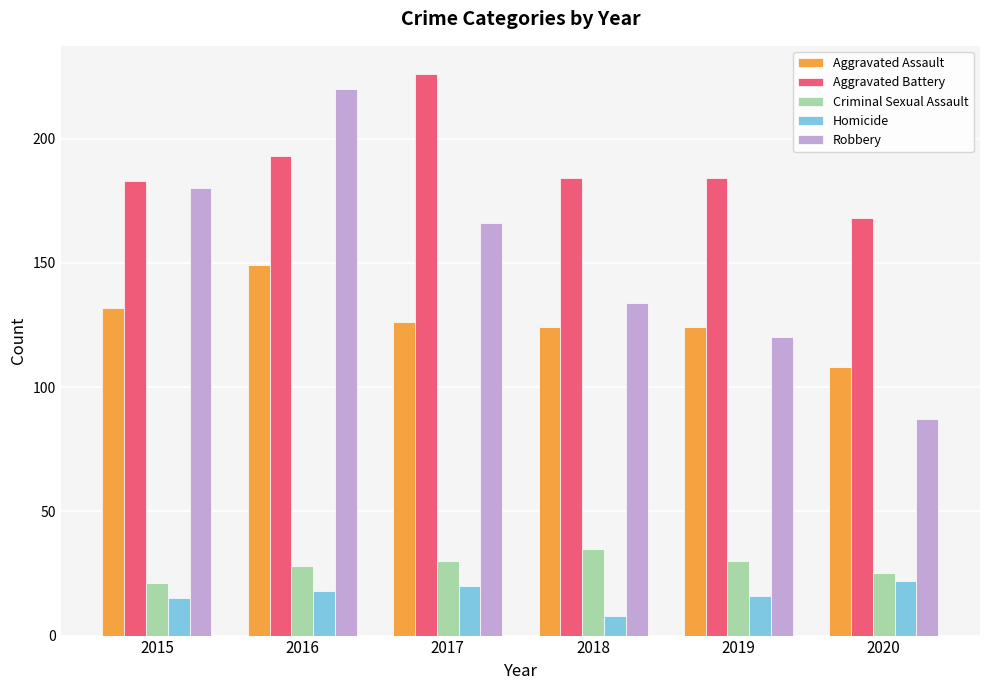

What is the value of the Aggravated Assault bar at the 1st from the left?

132